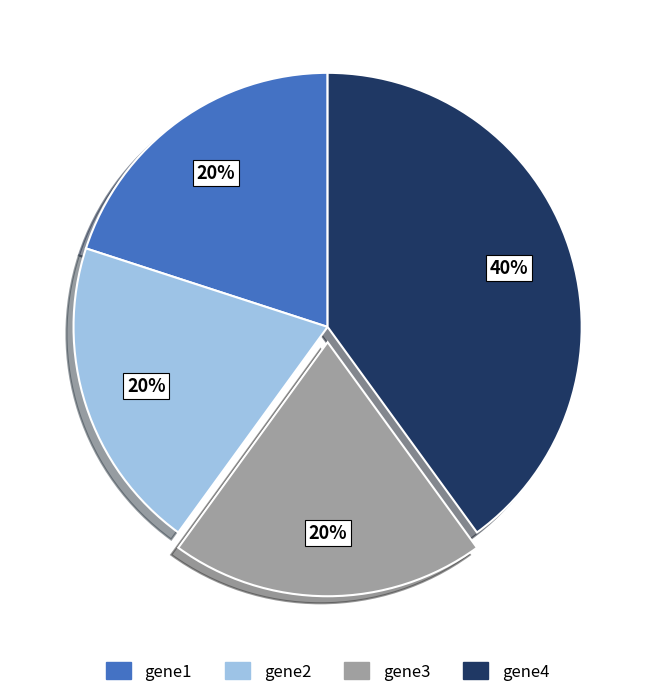

Do gene1 and gene2 together represent more than half of the pie?

No